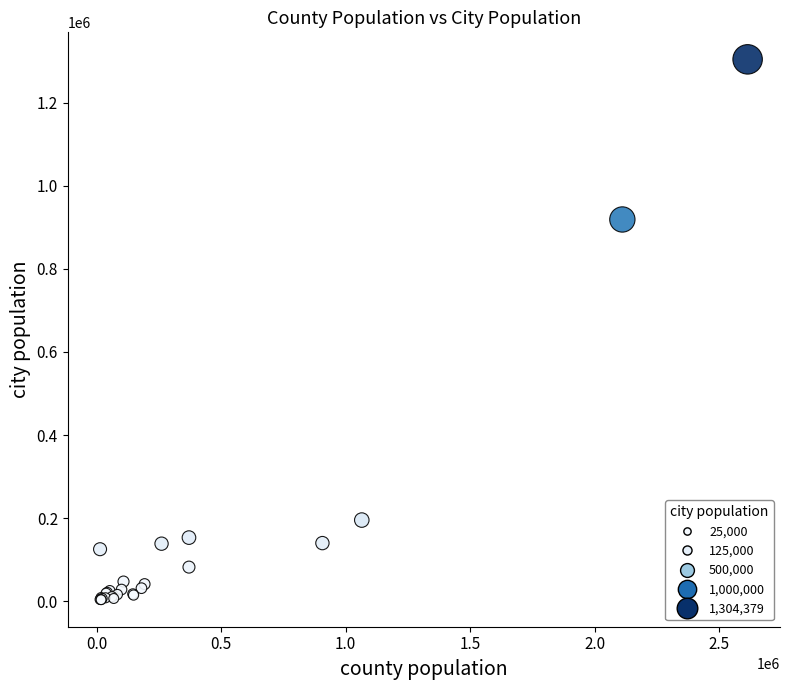

What Y value in the scatter plot is closest to 653994?

918915